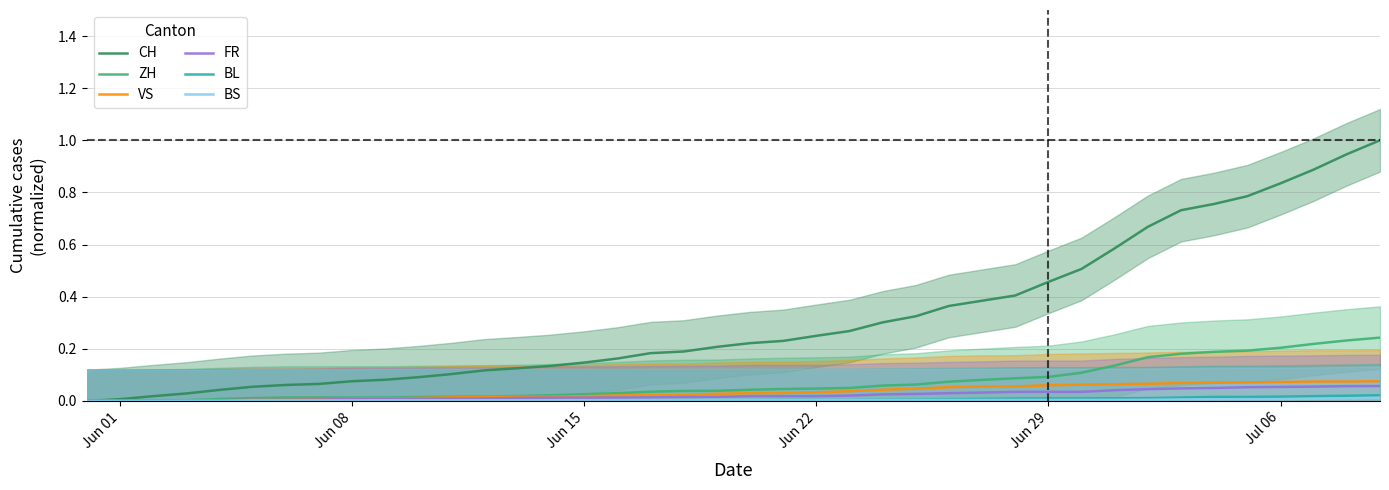

Count the number of categories in the chart.

40